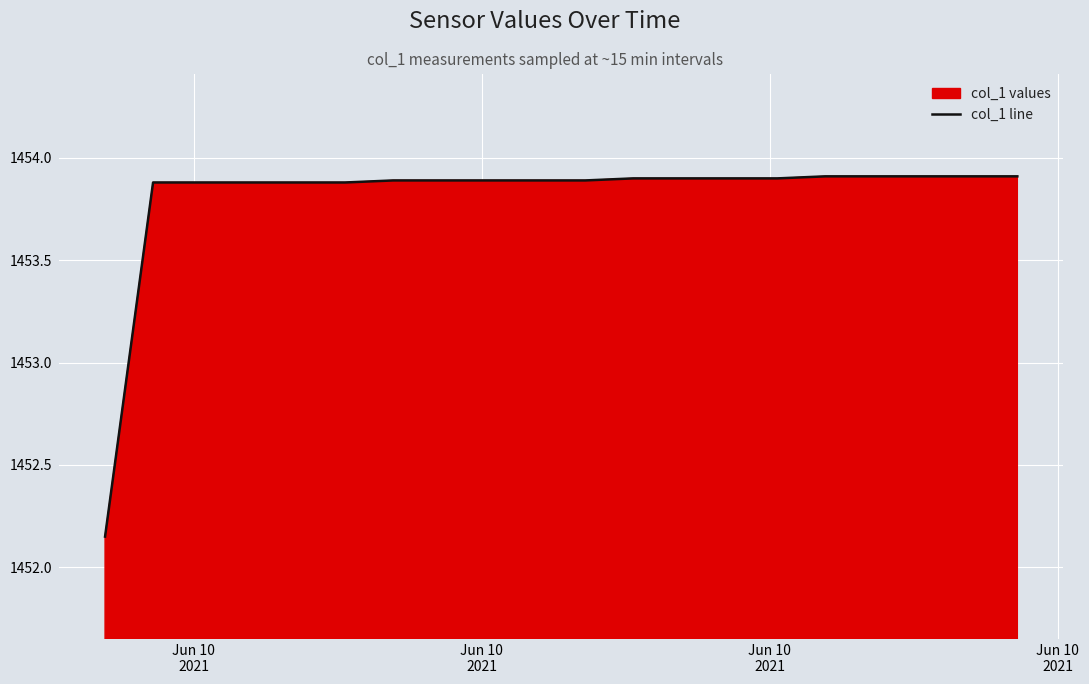

What is the maximum value shown in the chart?

1453.9